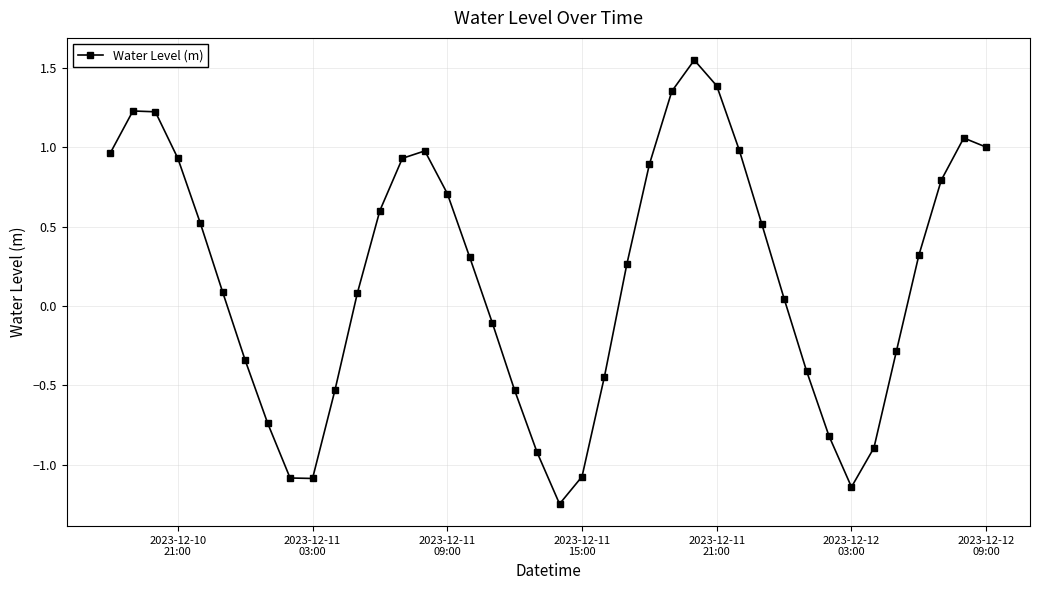

How many interior local valleys (lower than both neighbors) does the data have?

3